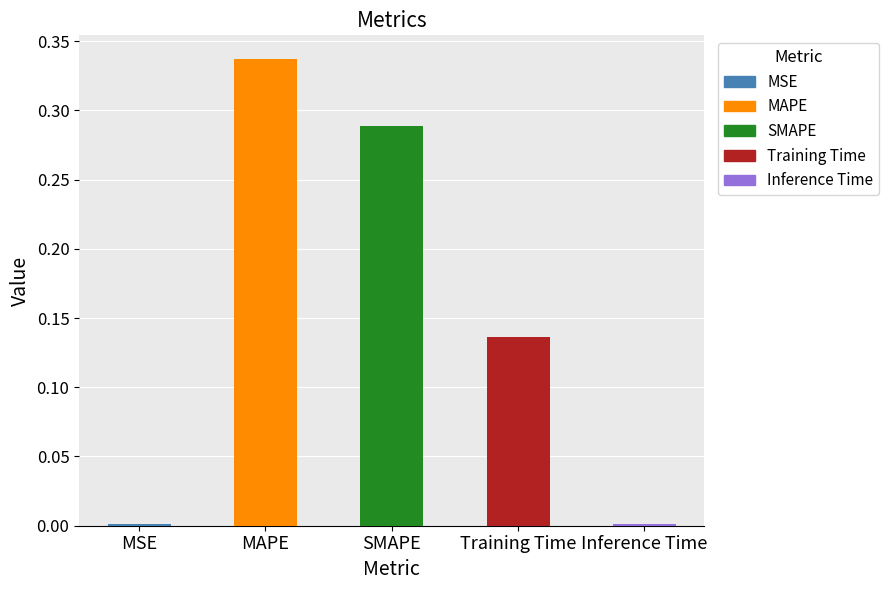

What is the label of the 2nd bar from the right?

Training Time